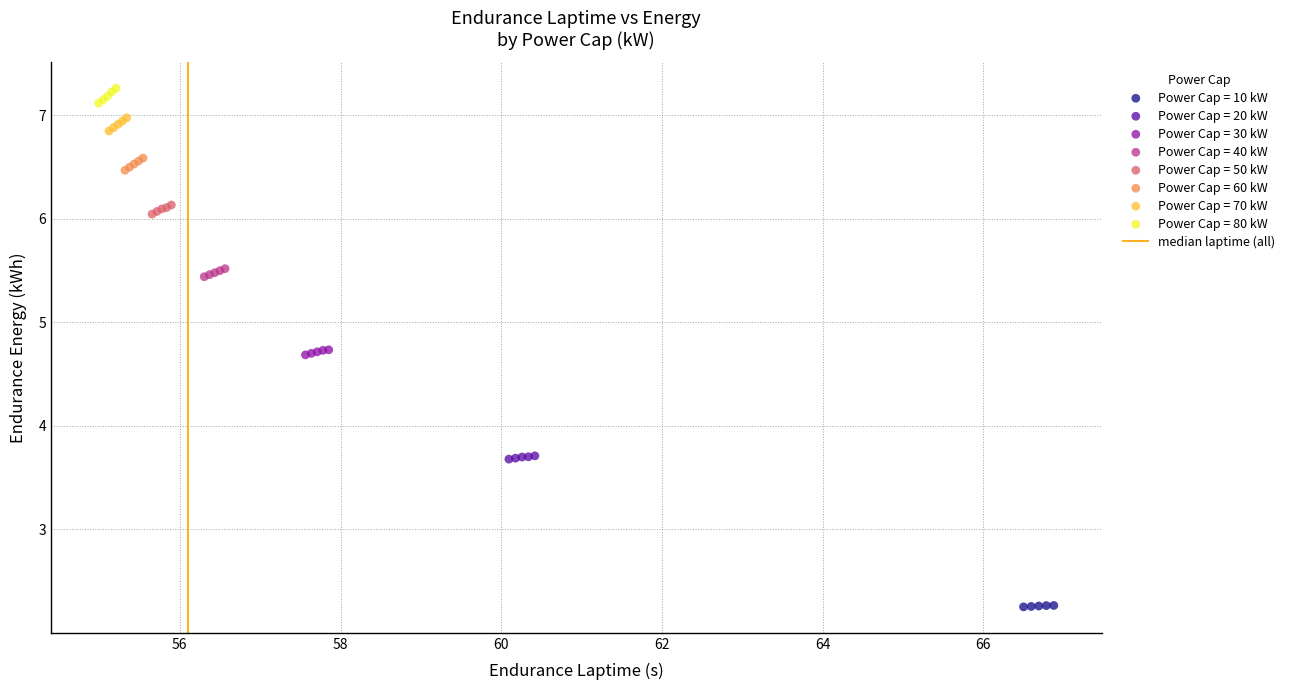

Which series contains the highest Y value?

Power Cap = 80 kW